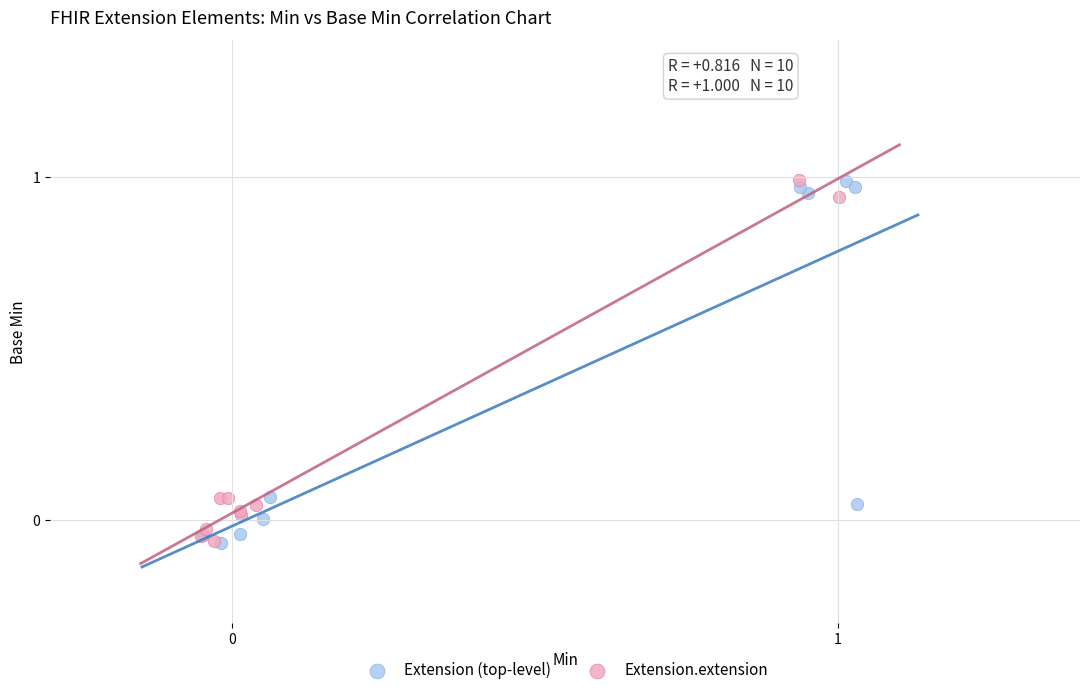

What are all the series names shown in the legend?

Extension (top-level), Extension.extension